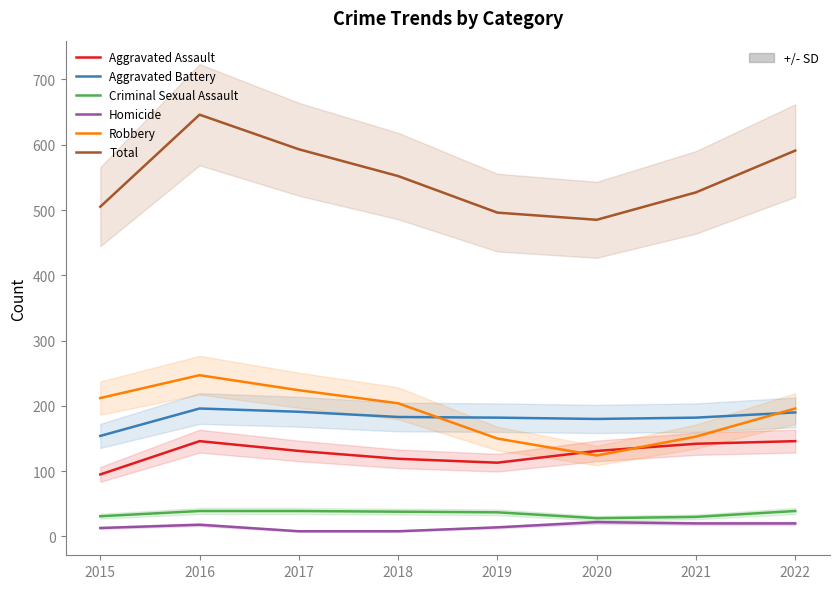

What is the approximate value of Criminal Sexual Assault at 2019?

37